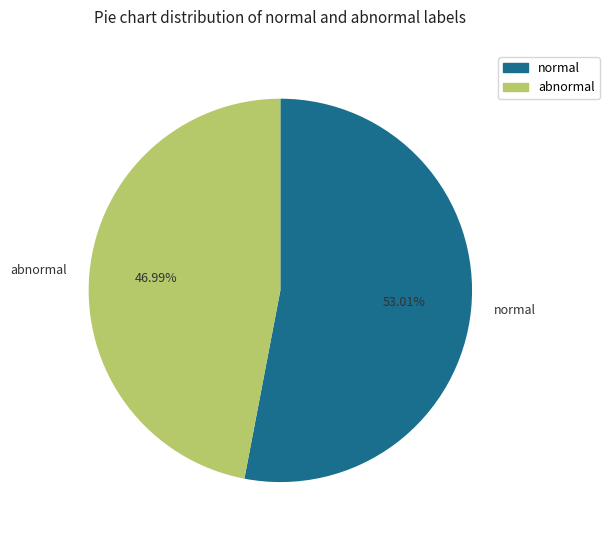

What is the largest slice in the pie chart?

normal